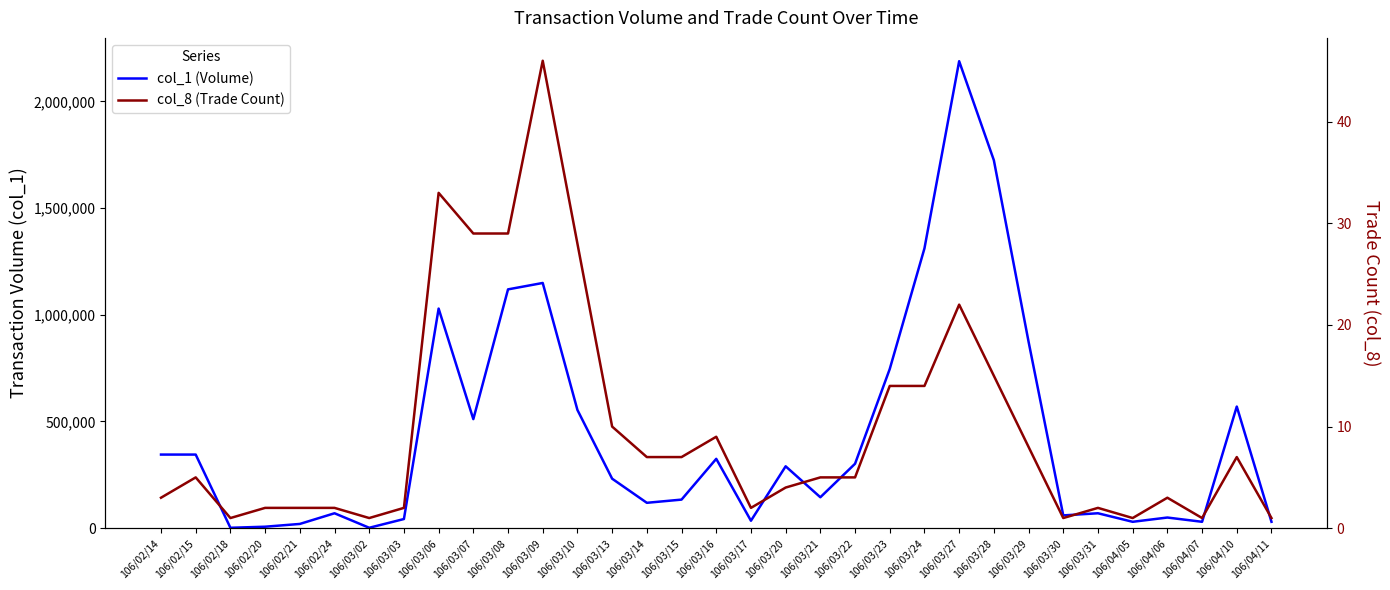

Which series has the largest total across all categories?

col_1 (Volume)